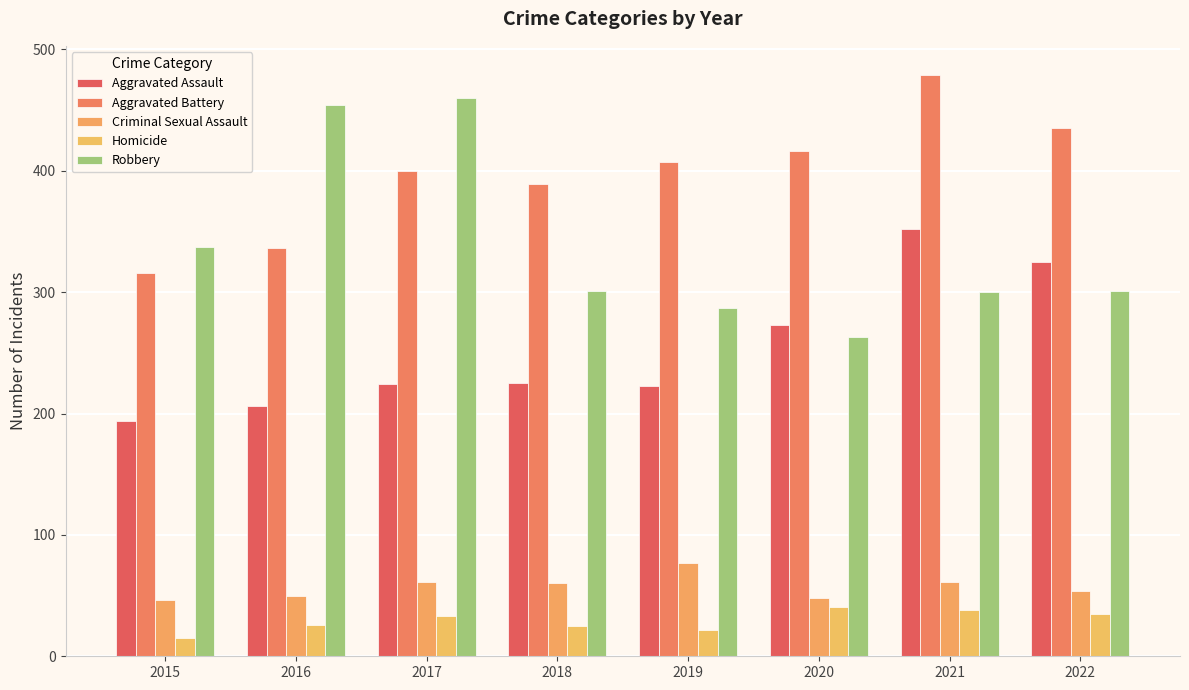

Which series has the largest range (max minus min)?

Robbery